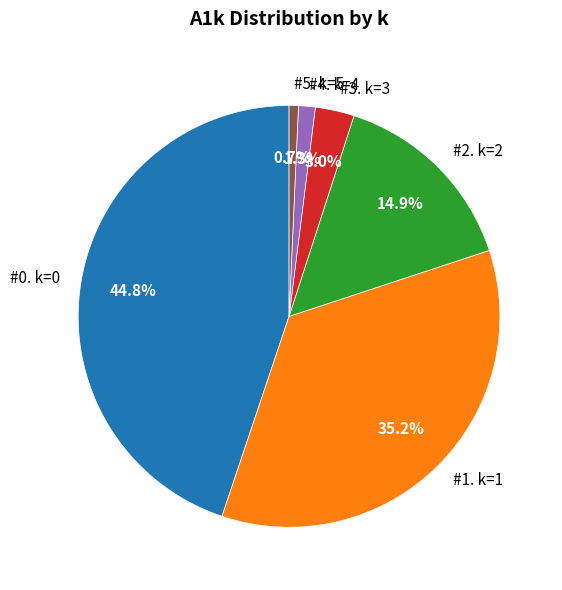

Is there any slice that represents more than half of the pie?

No